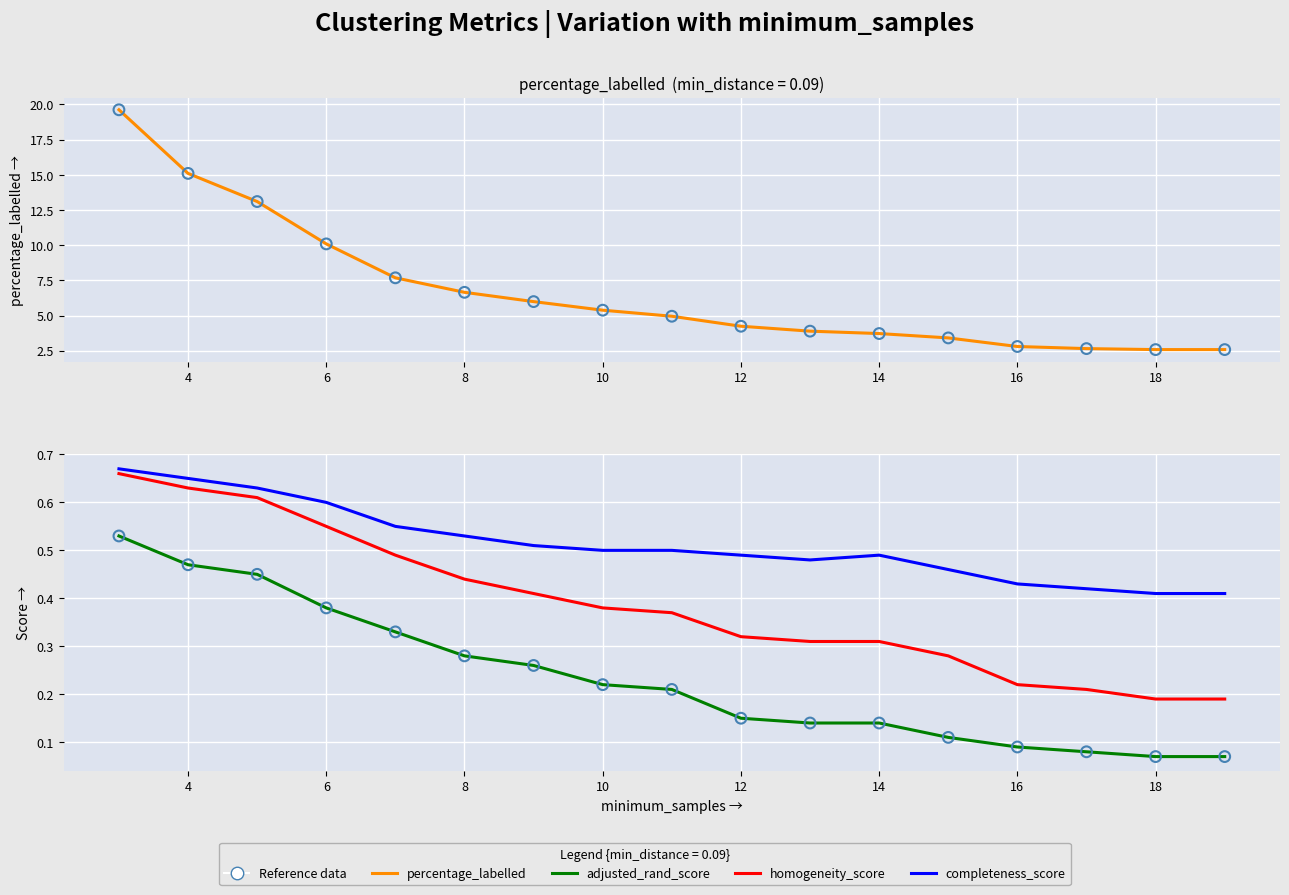

What is the total value across all series at 10?

9.0